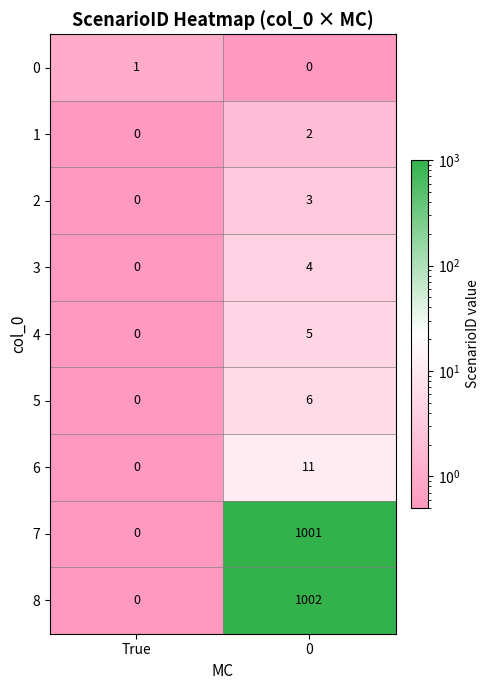

At how many categories does at least one series exceed 450?

1